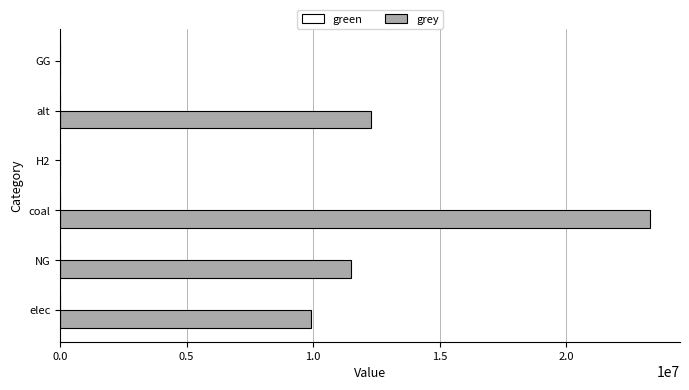

True or false: the data shows 11514734.4 at NG.

True